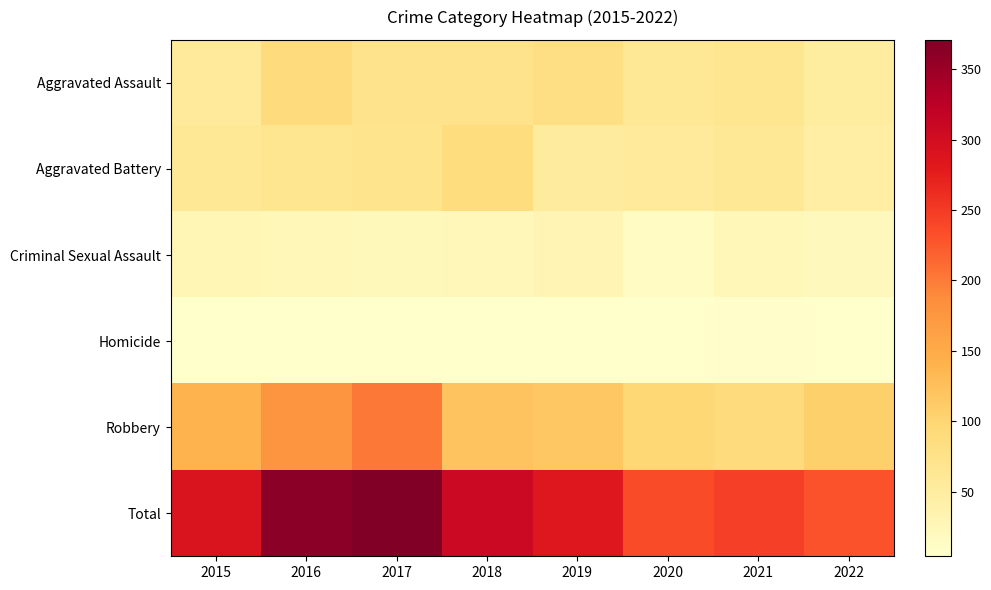

Count the number of categories in the chart.

8